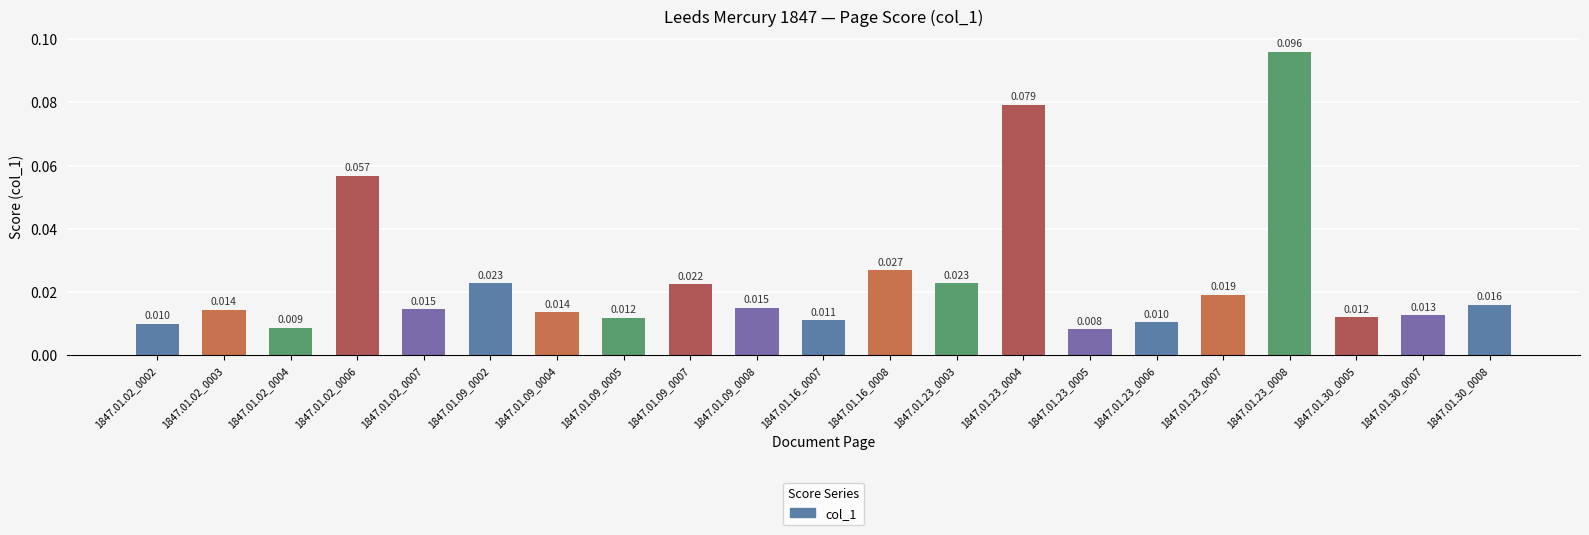

Count the number of data series in this chart.

1